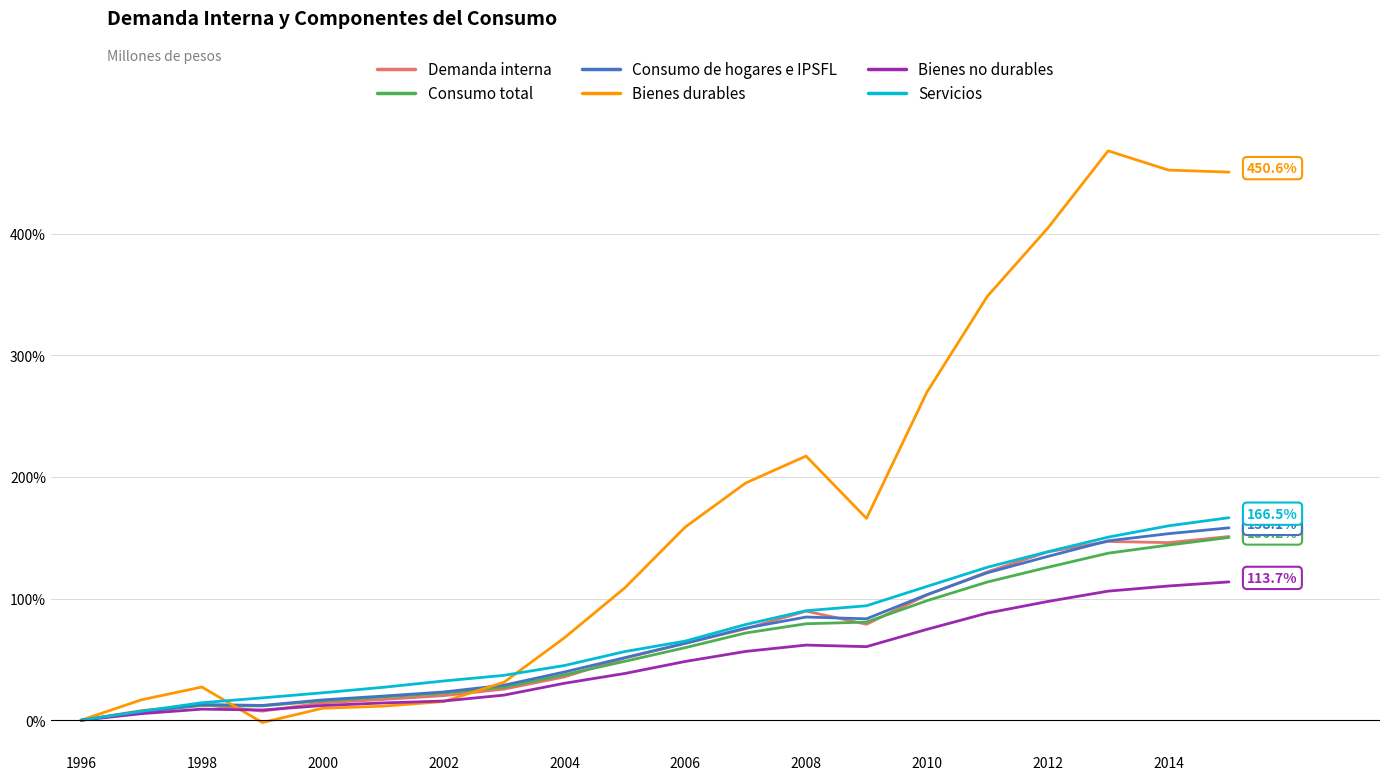

How many lines are shown in the chart?

6